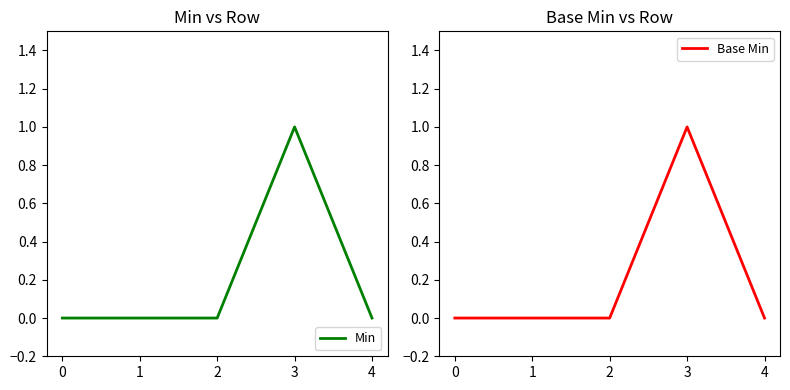

At which category does Min reach its first local peak?

3